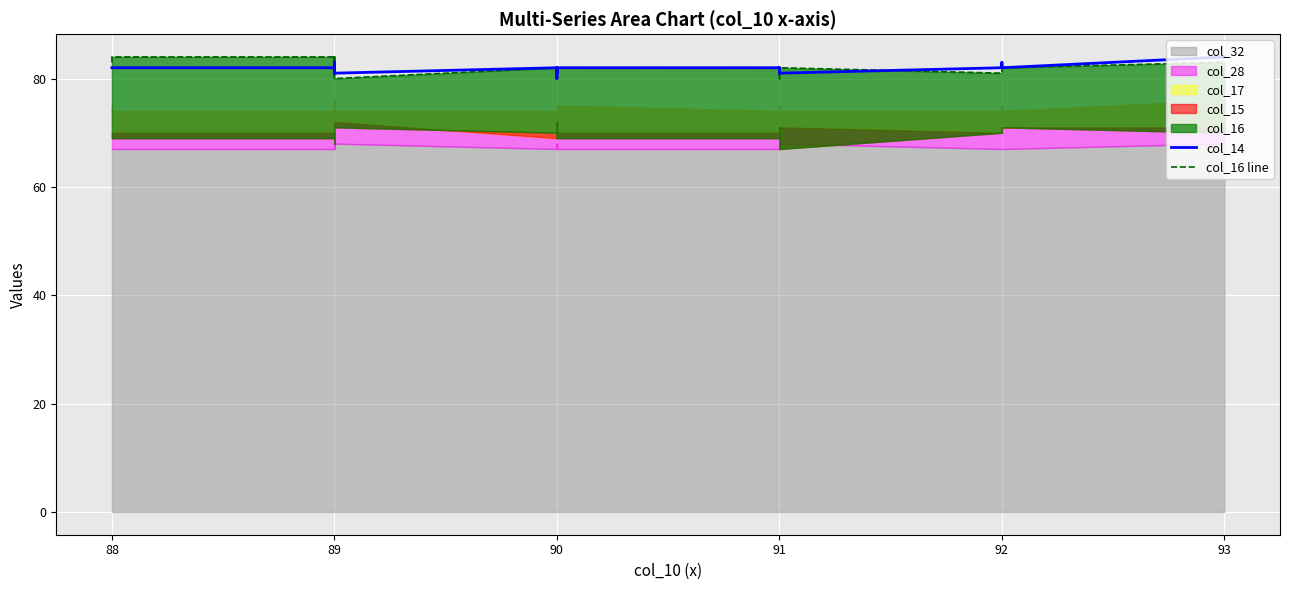

Which series ends up on top after the final intersection of col_16 line and col_14?

col_14